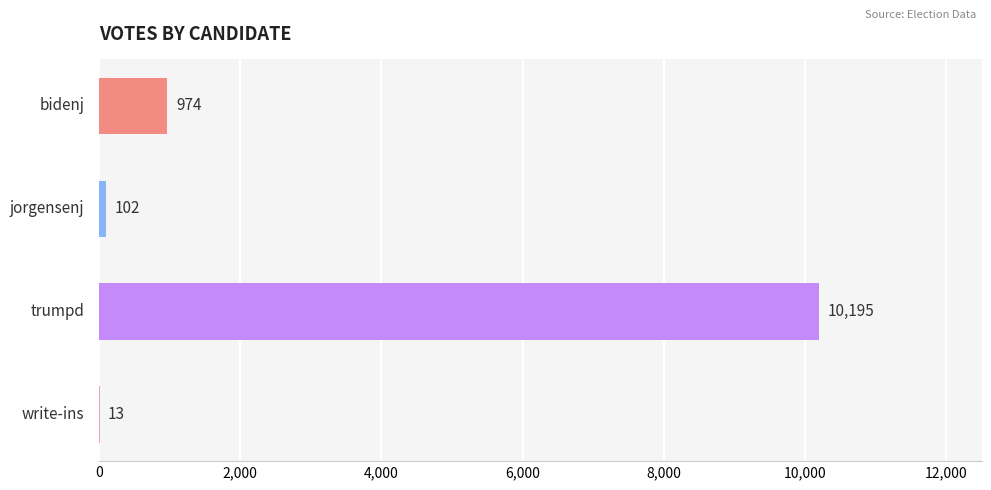

What is the maximum value shown in the chart?

10195